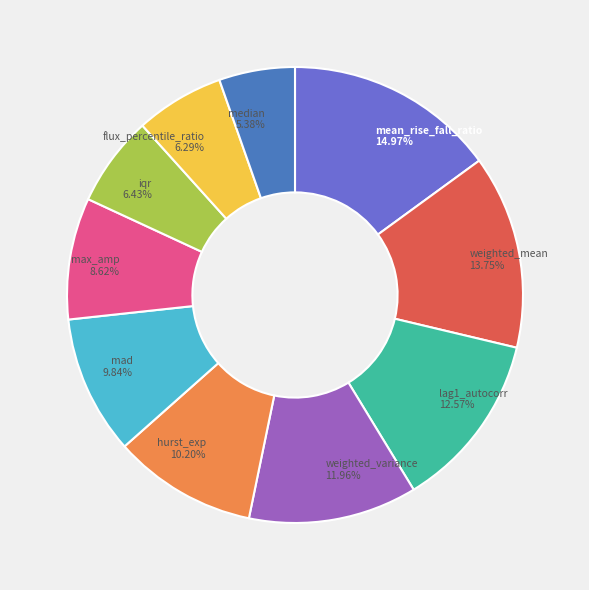

Combined, what portion of the pie is flux_percentile_ratio and mean_rise_fall_ratio?

21.3%